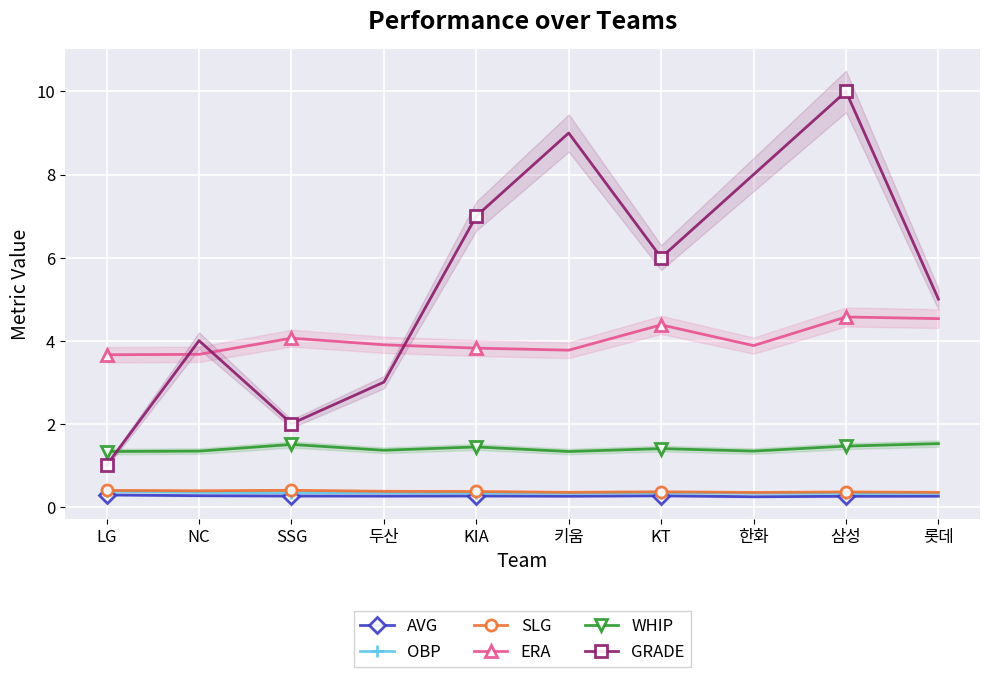

Rank the series by their maximum value, from lowest to highest.

AVG, OBP, SLG, WHIP, ERA, GRADE